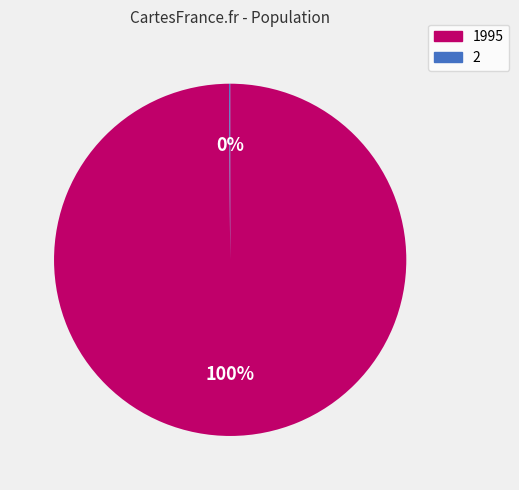

Is it true that 1995 is 100% of the pie?

True